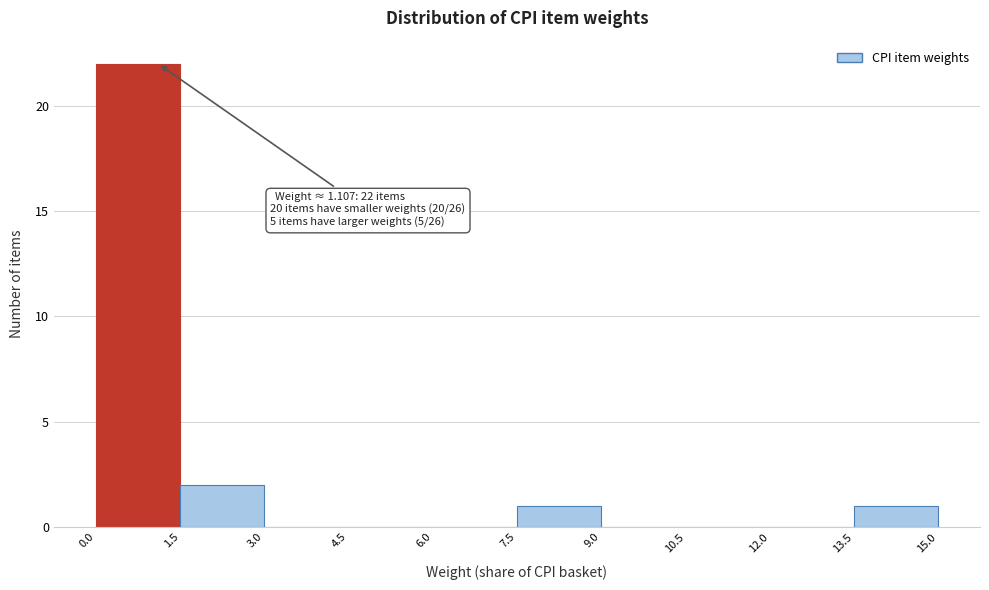

Which range on the x-axis has the tallest bar?

0.0 to 1.5